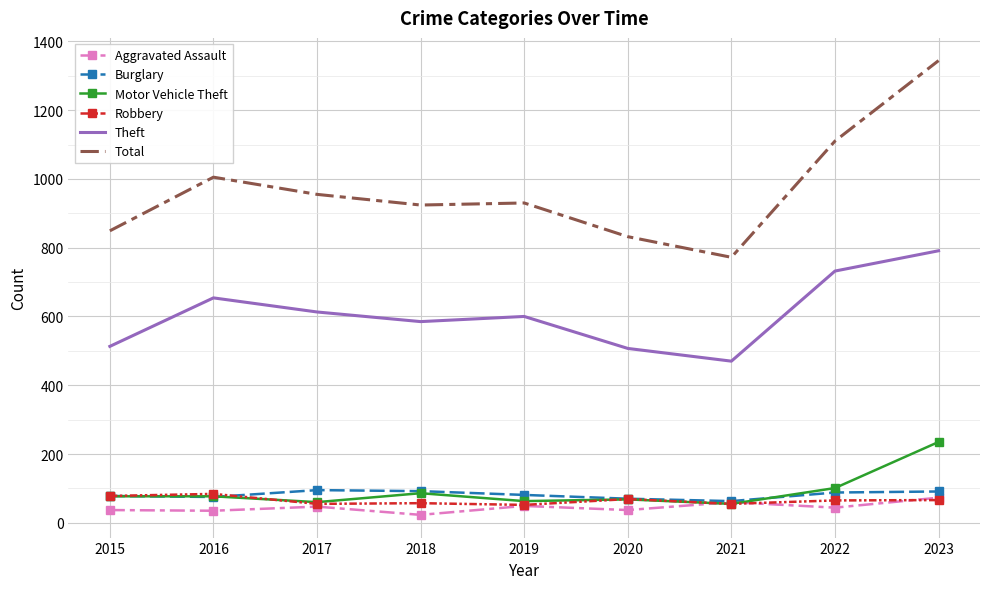

True or false: Aggravated Assault and Theft intersect in this chart.

False